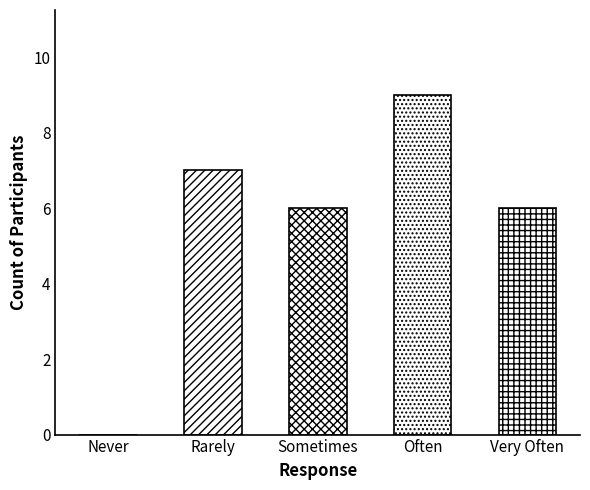

Which has a higher value, Sometimes or Rarely?

Rarely